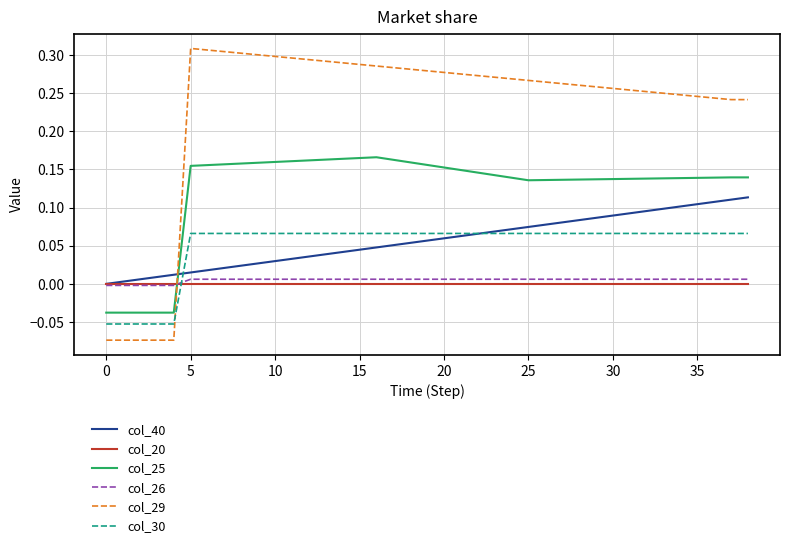

Which series has the largest total across all categories?

col_29